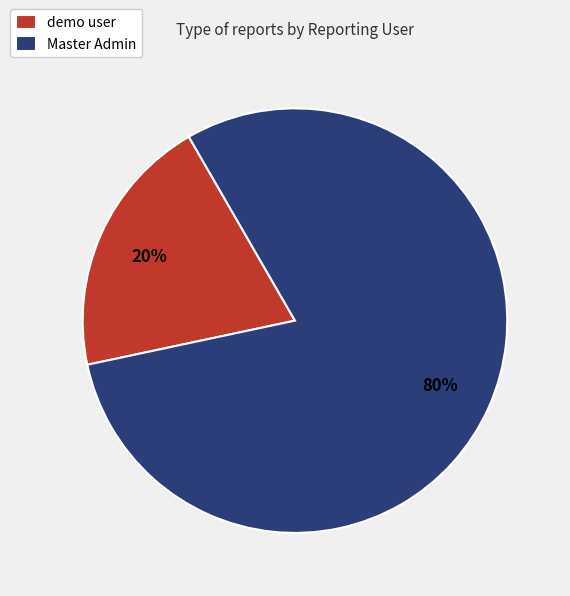

What percentage is the demo user slice, to the nearest percent?

20%